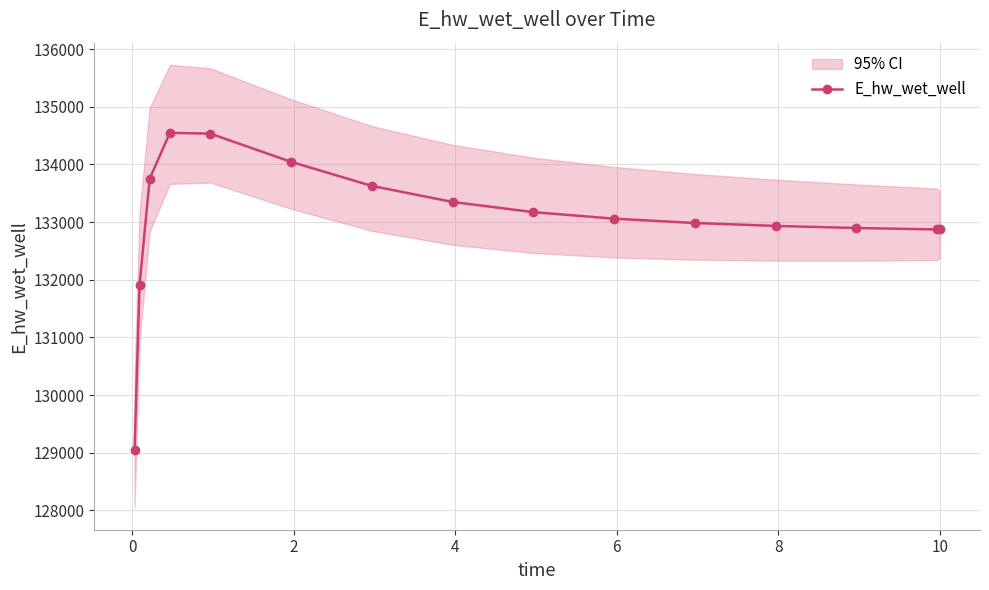

What is the highest value of the E_hw_wet_well series?

134548.7